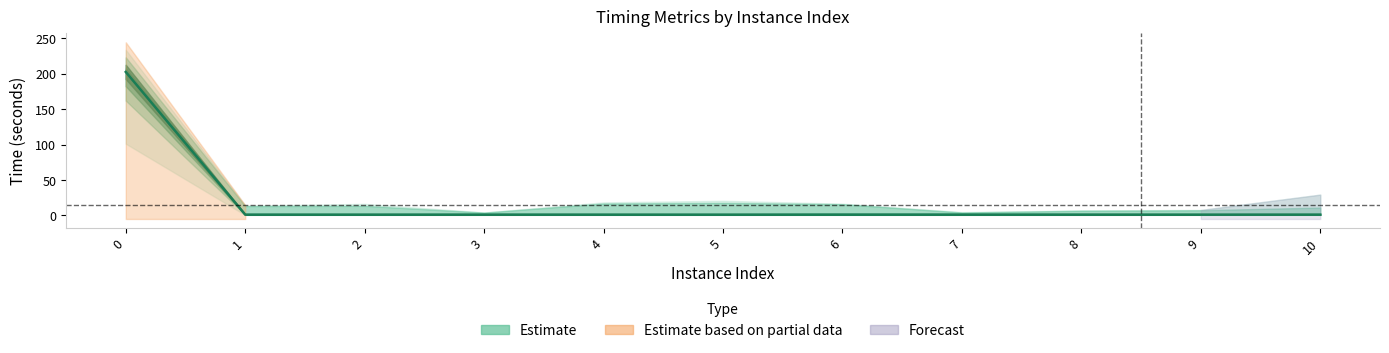

Which has a higher value, 1 or 9?

9